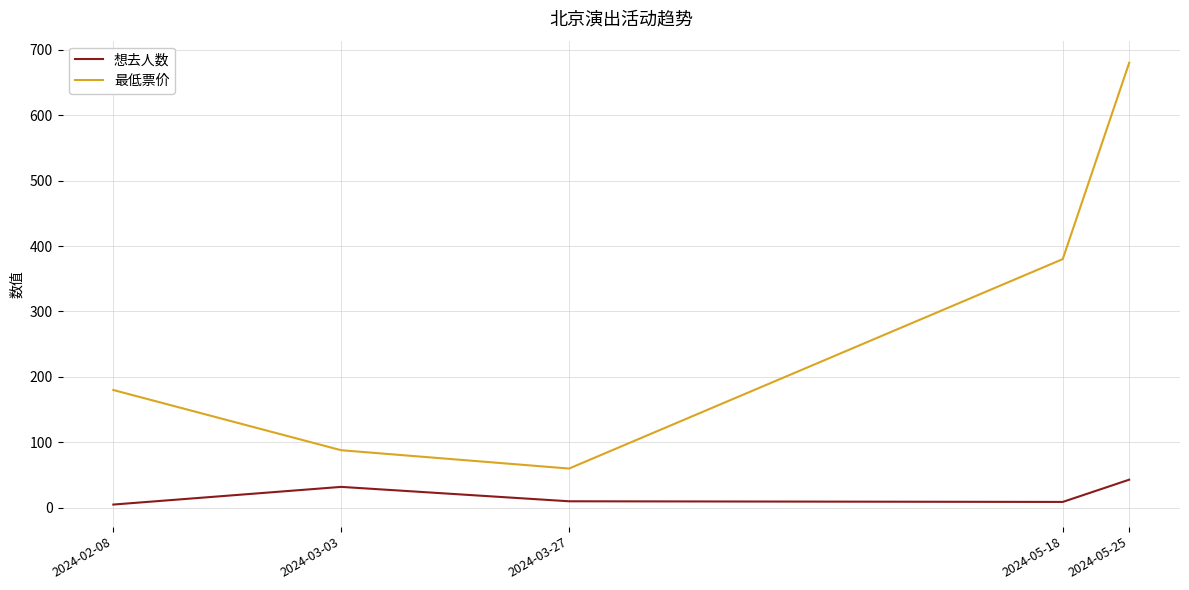

The 想去人数 series shows 32 at 2024-03-03. True or false?

True